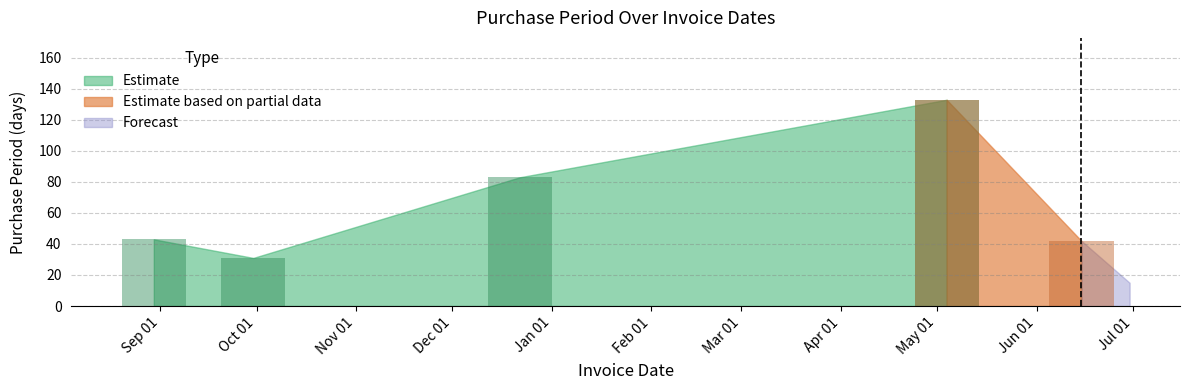

Rank the categories by value from highest to lowest.

2017-05-04, 2016-12-22, 2016-08-30, 2017-06-15, 2016-09-30, 2017-06-30